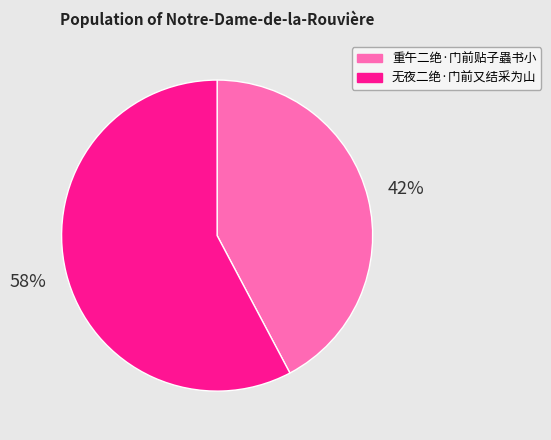

What is the ratio of the value at 重午二绝·门前贴子蟲书小 to the value at 无夜二绝·门前又结采为山?

0.7